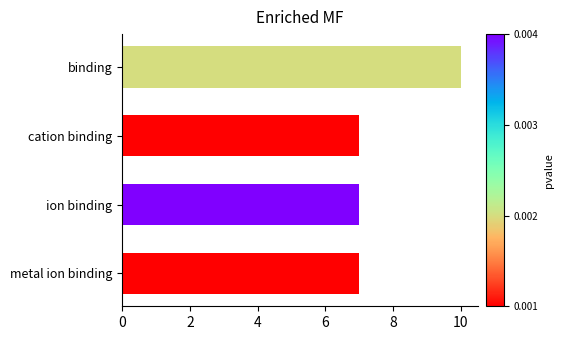

How many series are shown in this chart?

1